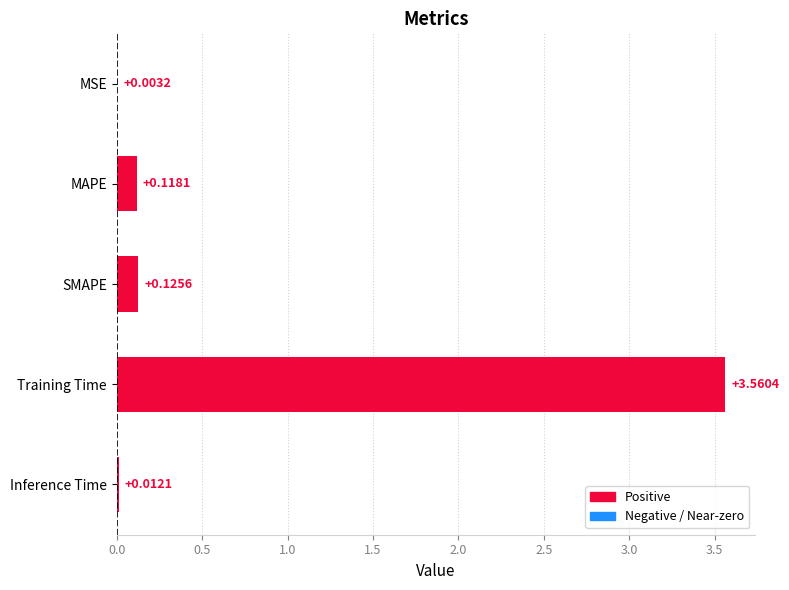

Are the bars horizontal?

Yes